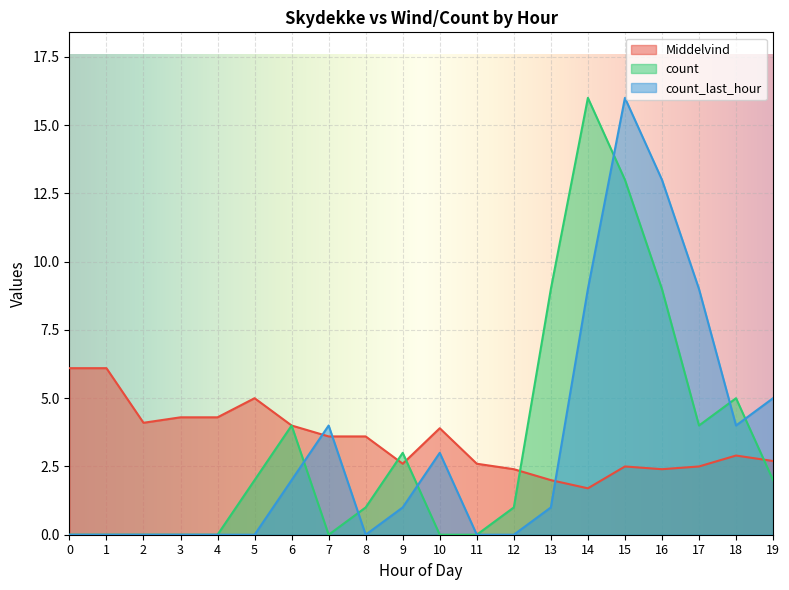

Where do count_last_hour and count first cross each other?

6 and 7